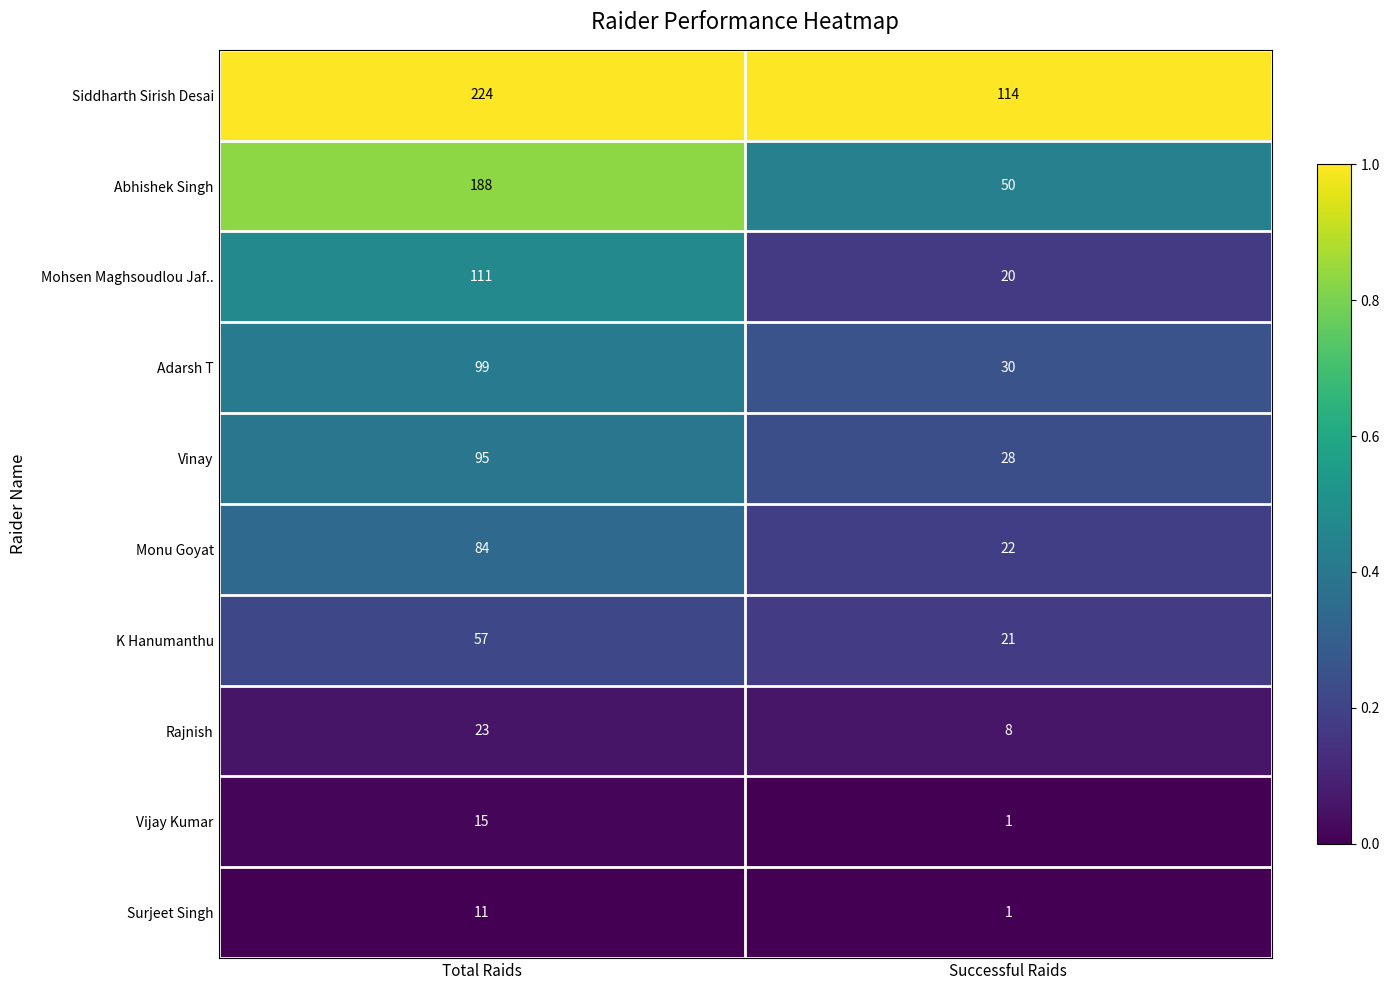

True or false: K Hanumanthu has a value of 86 at Total Raids.

False